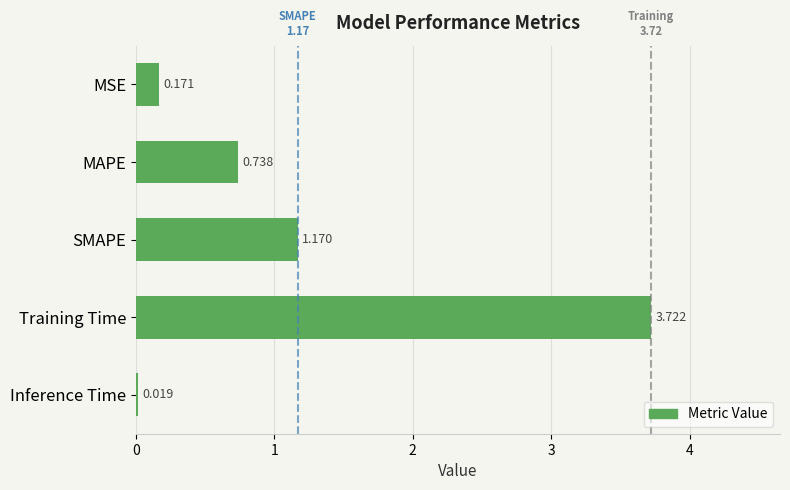

How many series are shown in this chart?

1